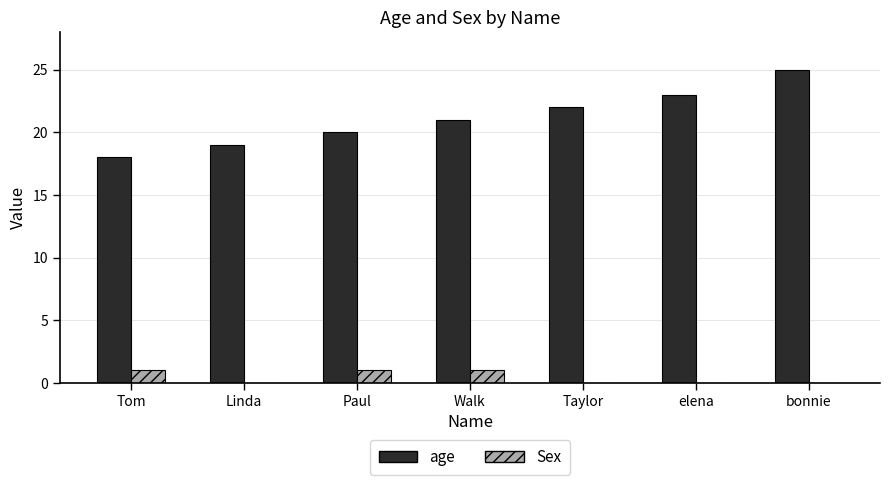

True or false: age has a value of 31 at Paul.

False